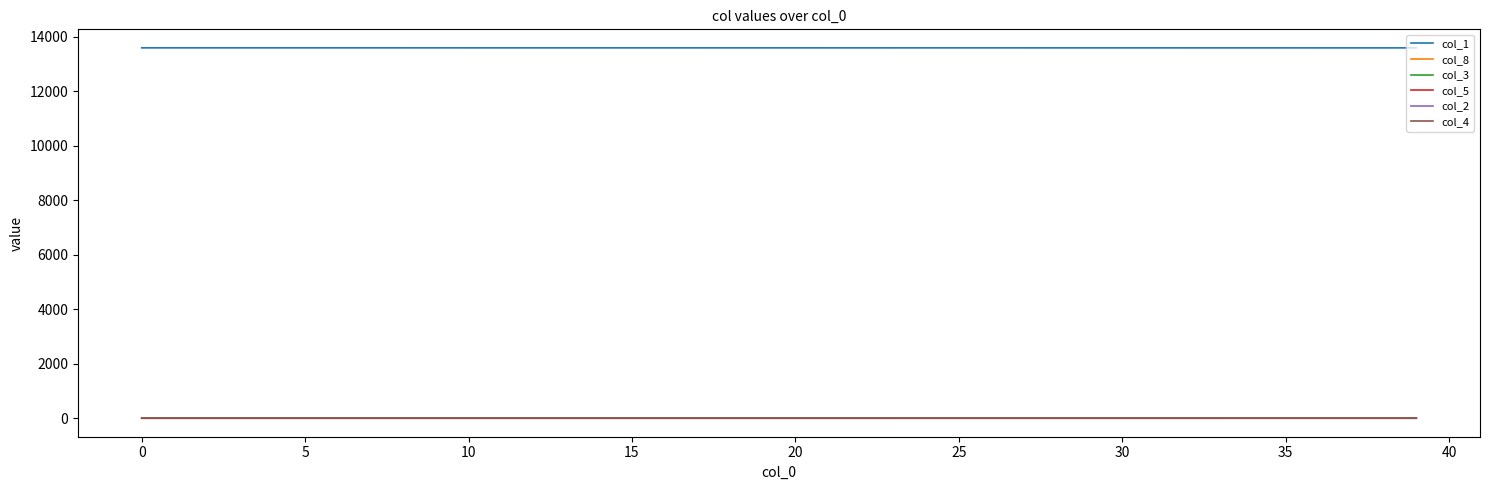

What is the maximum value shown in the chart?

13596.0